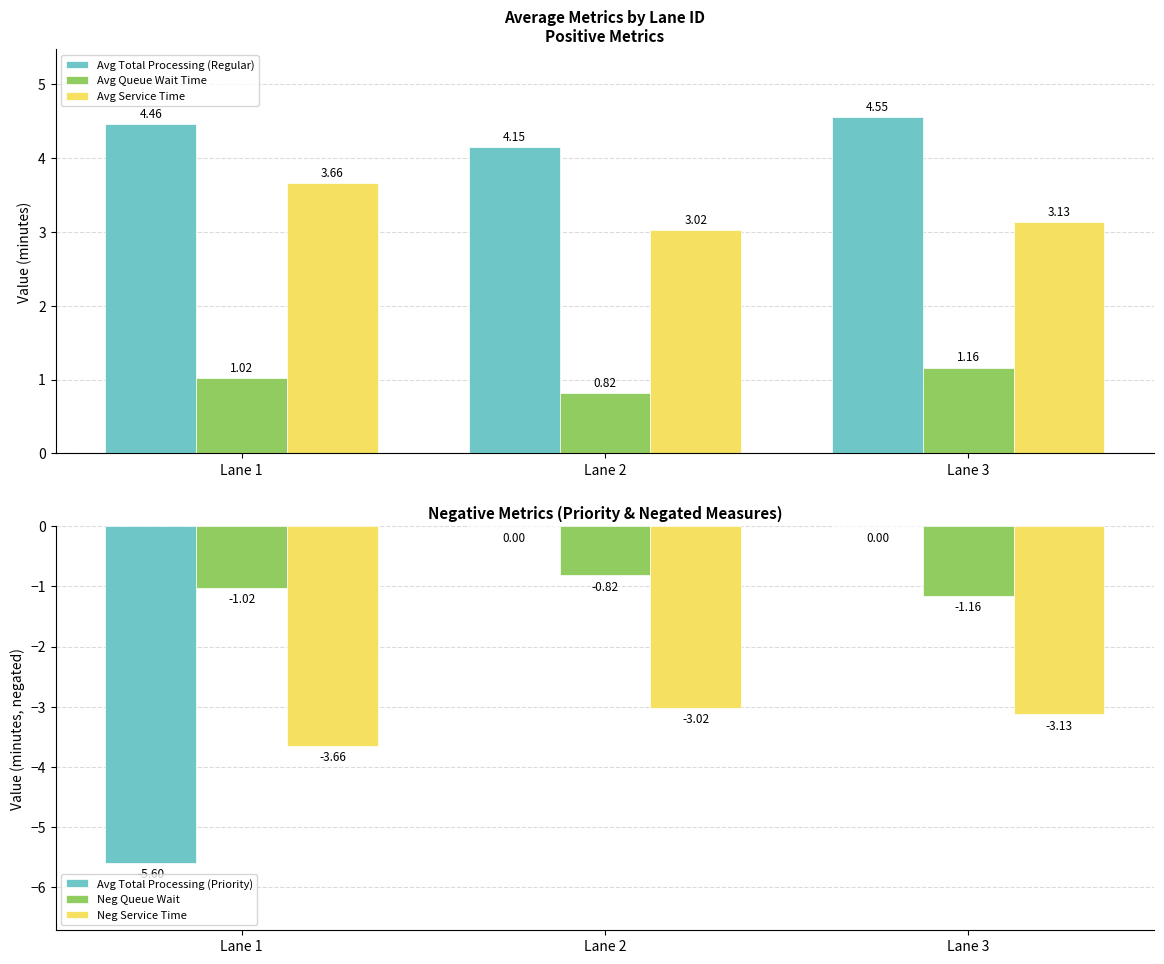

How many bars are there in total?

18